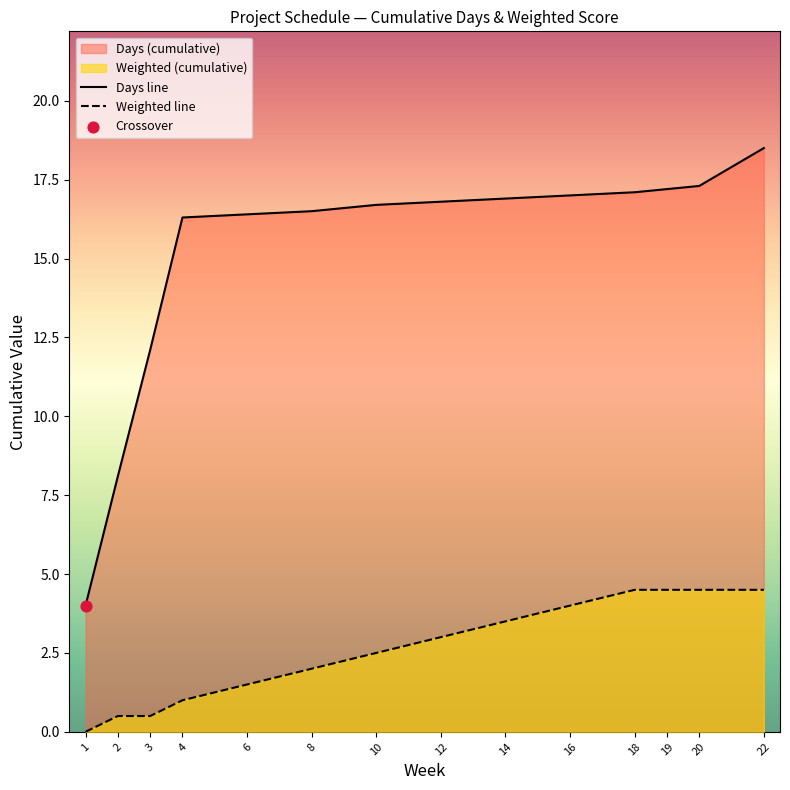

What is the total value across all series at 19?

21.7